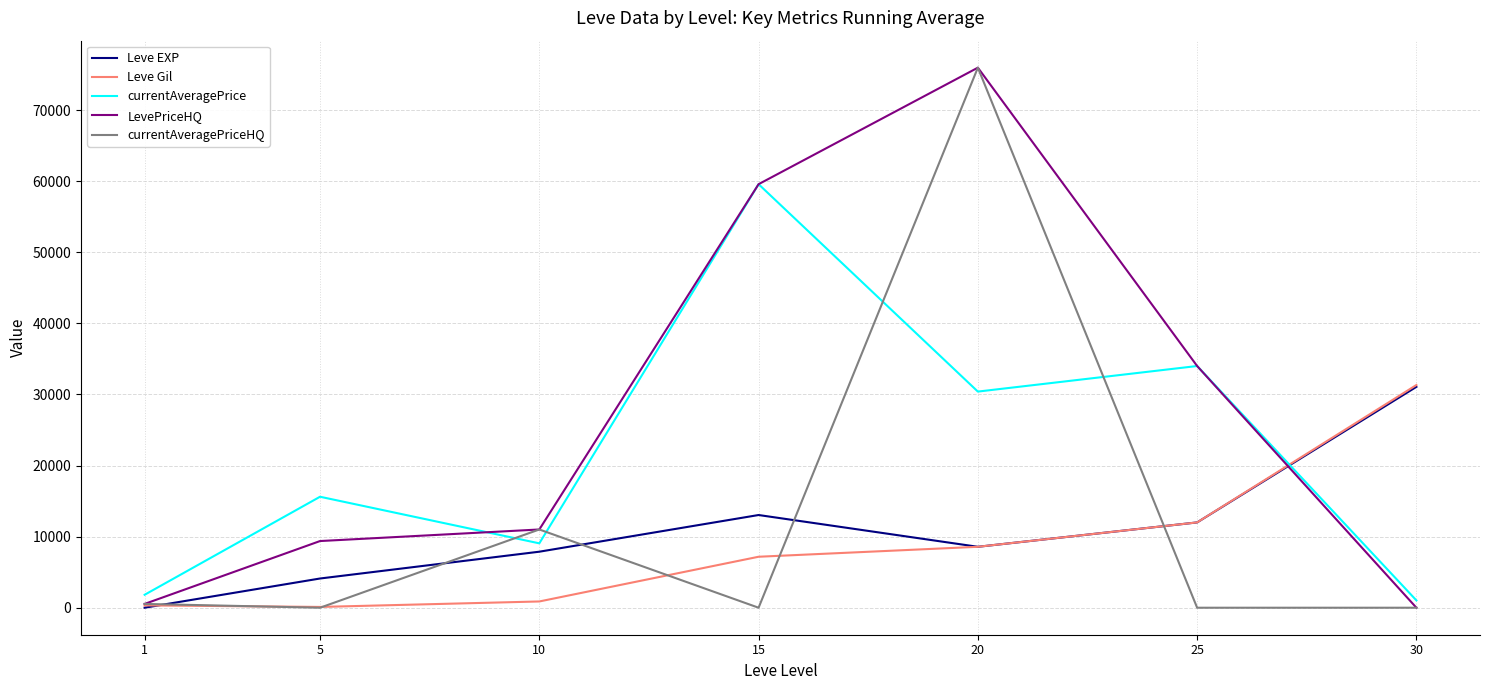

Which series changed the most between 1 and 25?

LevePriceHQ